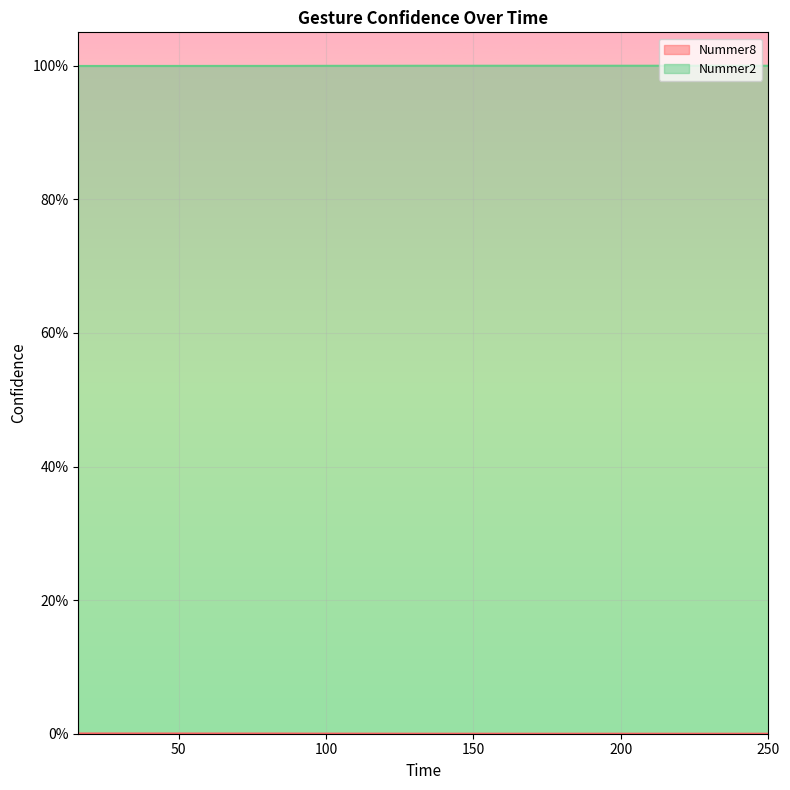

What is the maximum value shown in the chart?

1.0